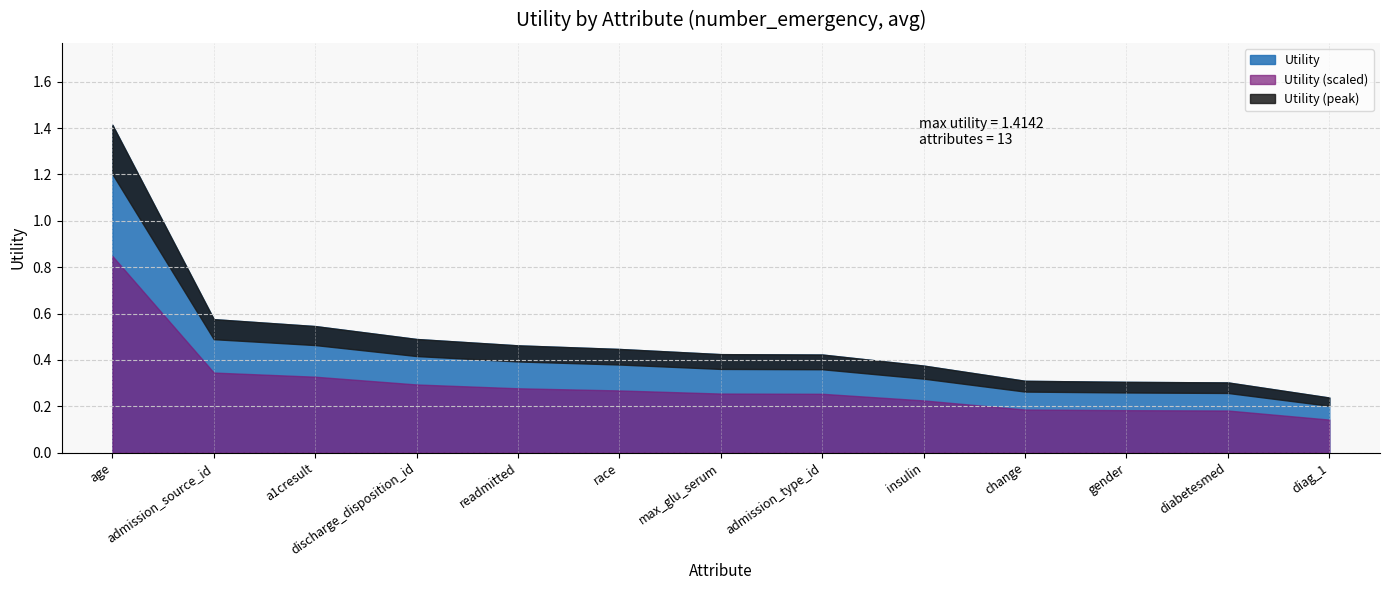

What is the label of the 5th point from the right?

insulin